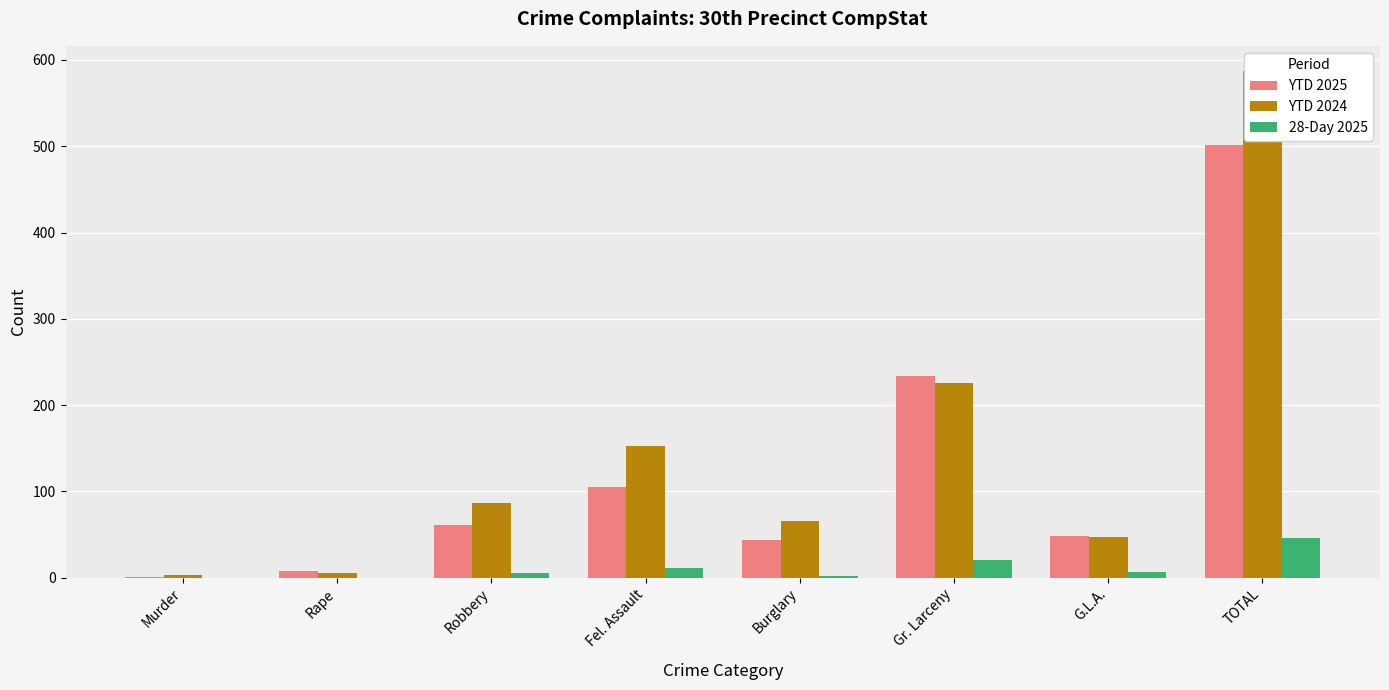

Which category has the highest value in the YTD 2024 series?

TOTAL